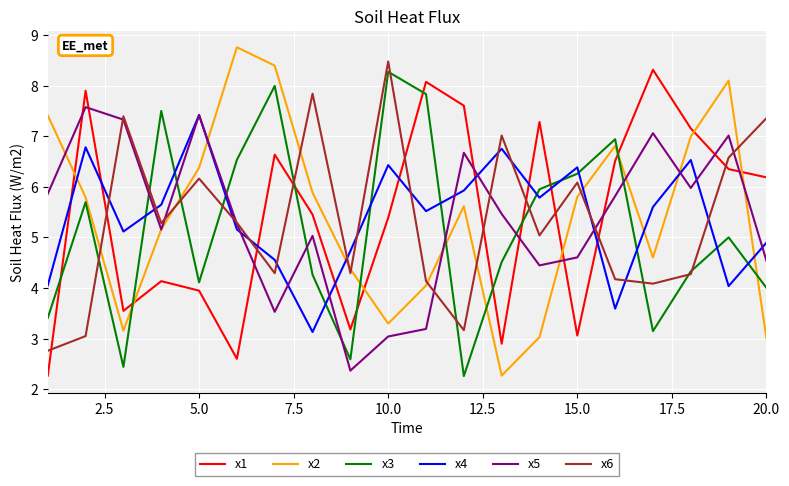

What is the minimum value for x4?

3.1